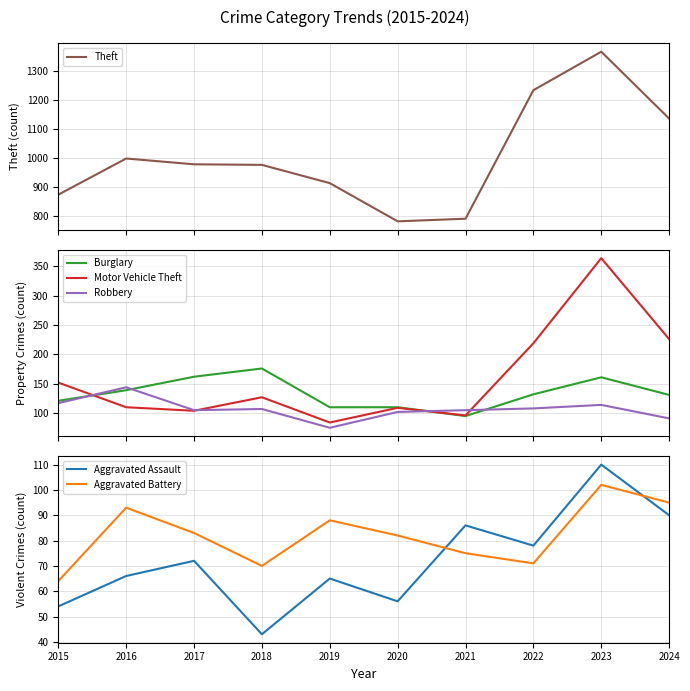

At which category is the sum across all series the highest?

2023